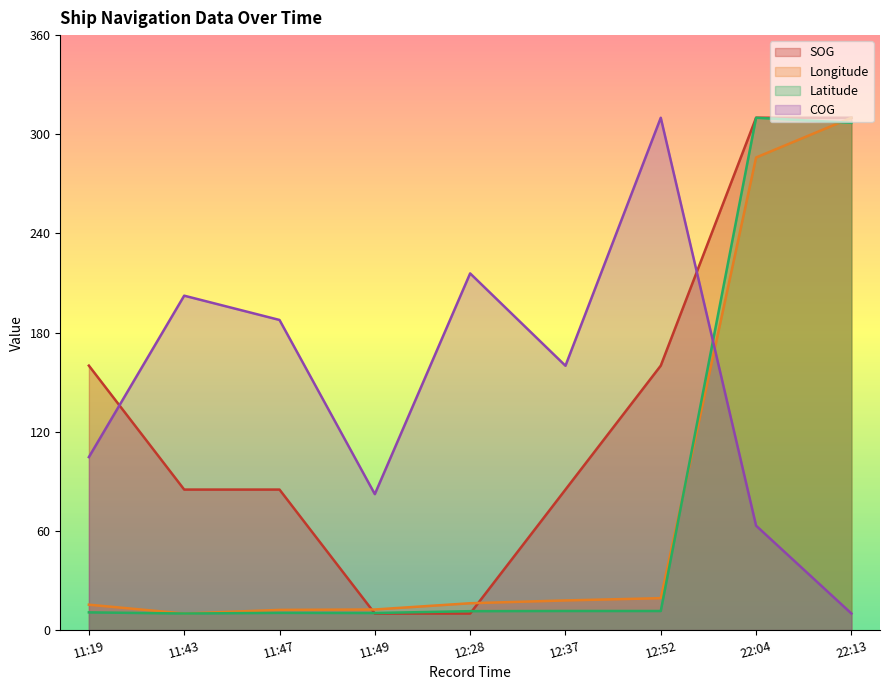

Reading right to left, extract all data points from this chart.

SOG: 310.0	310.0	160.0	85.0	10.0	10.0	85.0	85.0	160.0
Longitude: 310.0	285.9	19.3	17.9	16.2	12.4	12.2	10.0	15.3
Latitude: 306.9	310.0	11.5	11.5	11.4	10.3	10.4	10.0	10.7
COG: 10.0	63.2	310.0	159.9	215.8	82.2	187.6	202.3	104.6